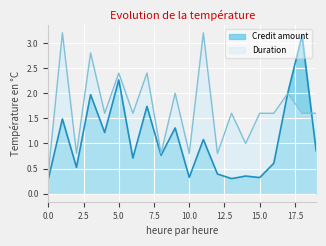

List the labels in order of Credit amount value, largest first.

18, 5, 17, 3, 7, 1, 9, 4, 11, 19, 8, 6, 16, 2, 12, 14, 10, 15, 13, 0